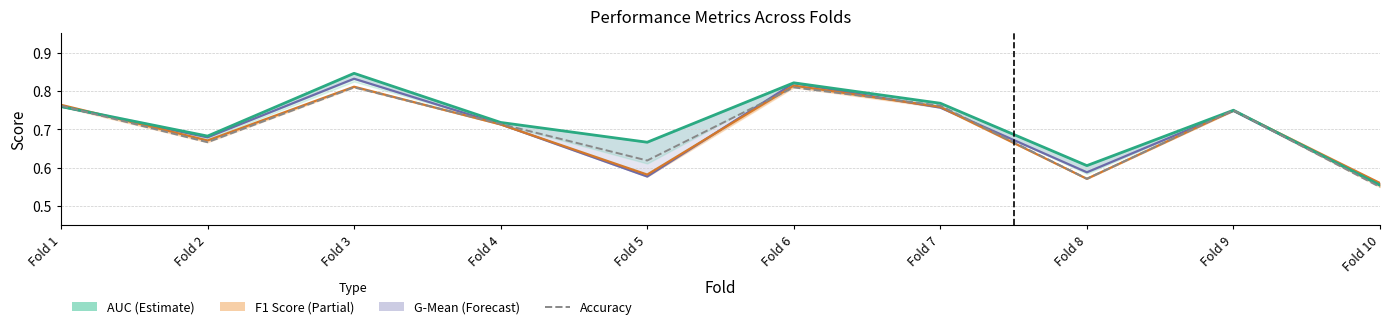

What is the value of the 6th point from the left?

0.8